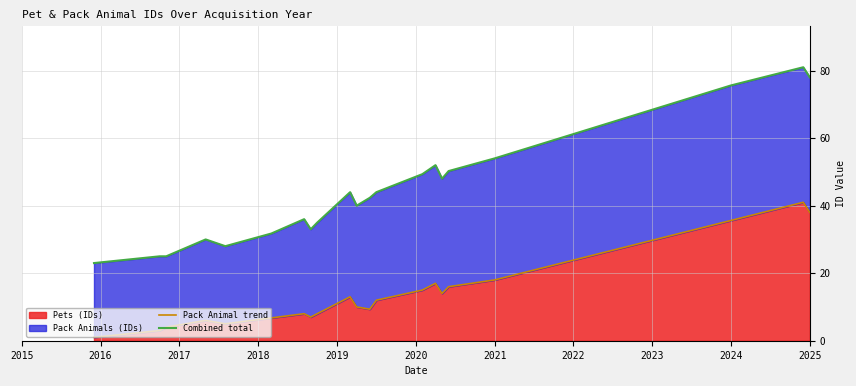

What is the highest value of the Pets (IDs) series?

41.0